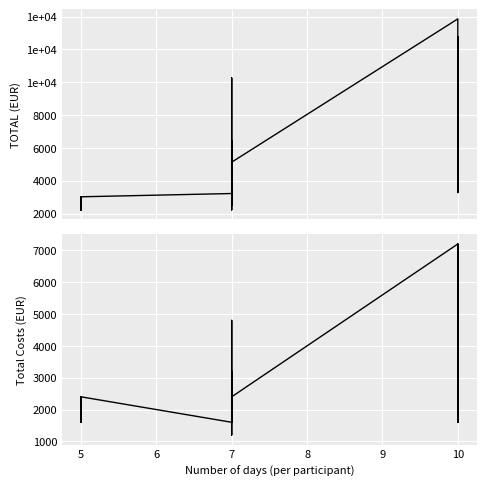

At how many categories does at least one series exceed 6203?

9